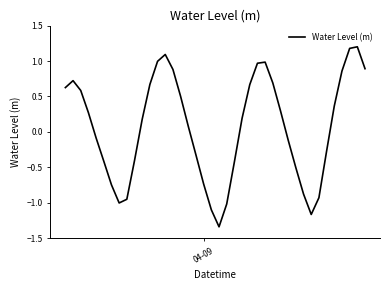

Does the chart display data point markers on the line(s)?

No